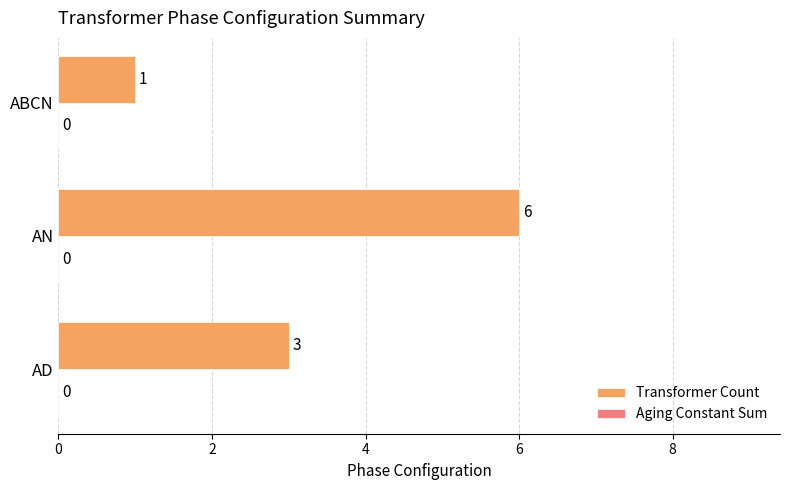

Rank the categories by value from lowest to highest.

ABCN, AD, AN